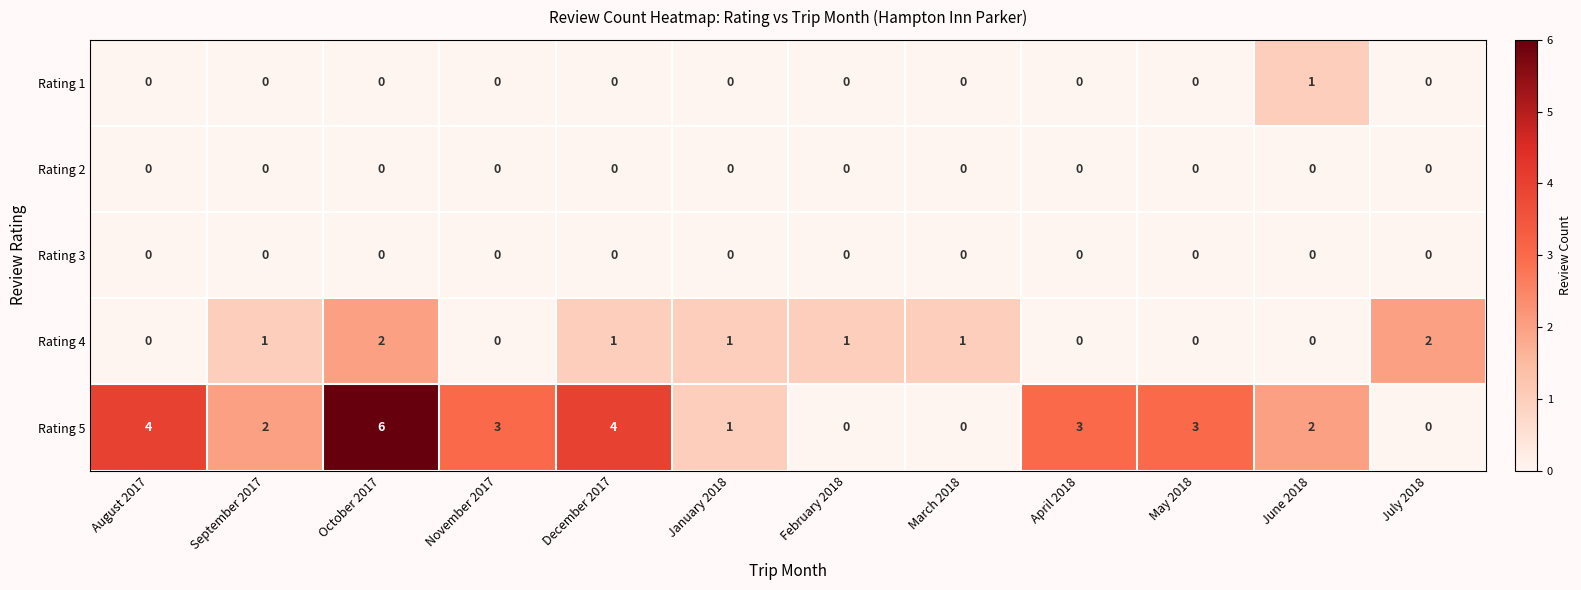

How many positive values does the Rating 4 series have?

7